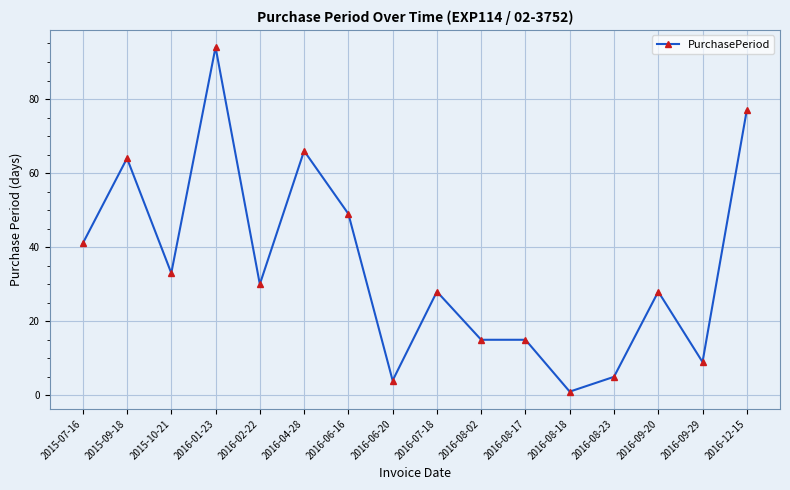

Is it true that the value at 2016-08-17 is 15?

True